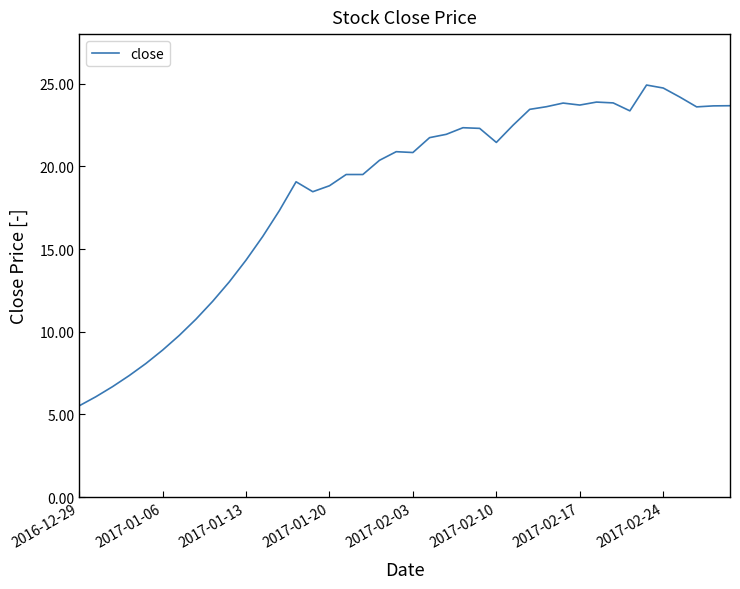

What is the minimum value shown in the chart?

5.5